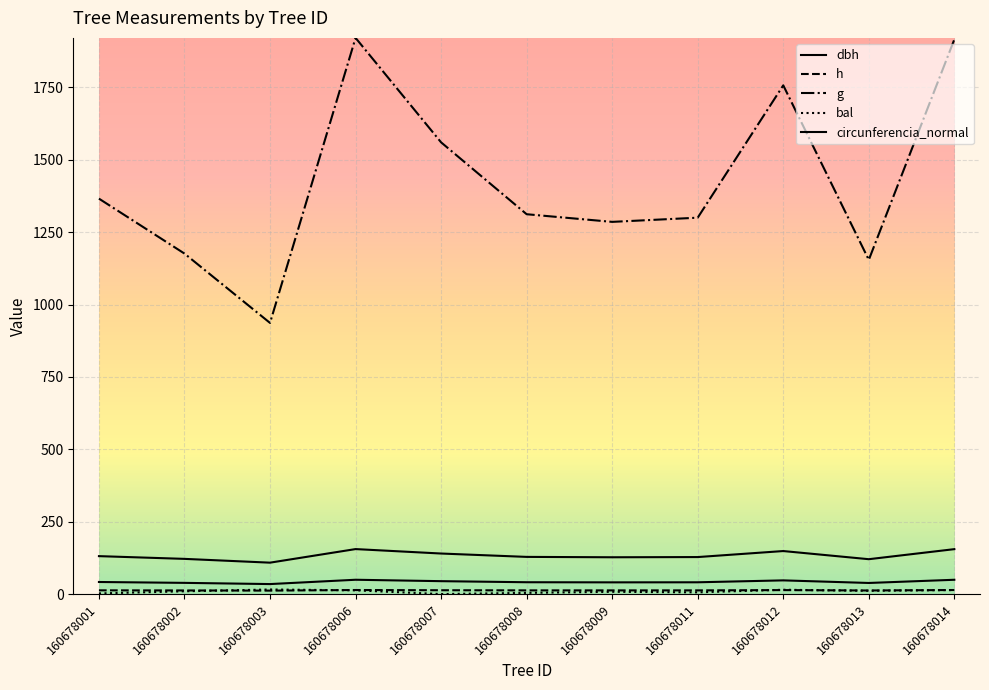

True or false: g and bal intersect in this chart.

False